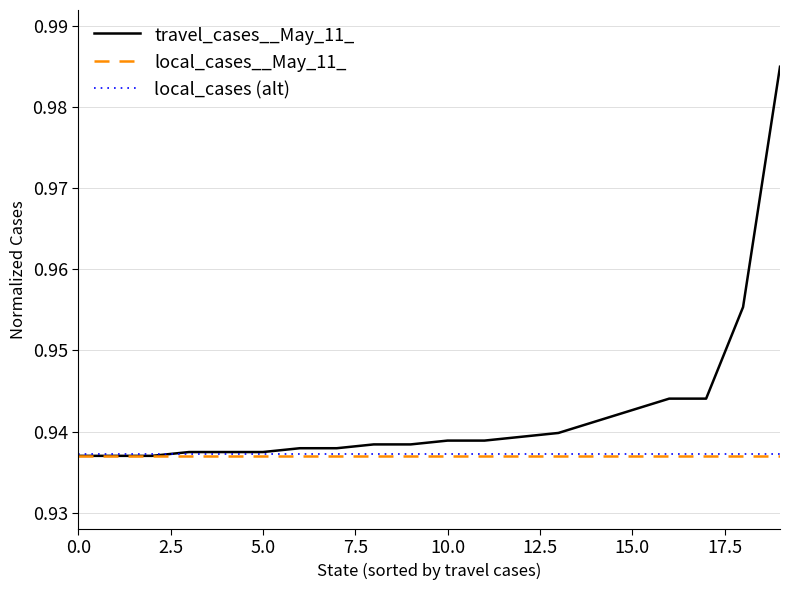

At how many categories does at least one series exceed 0?

20